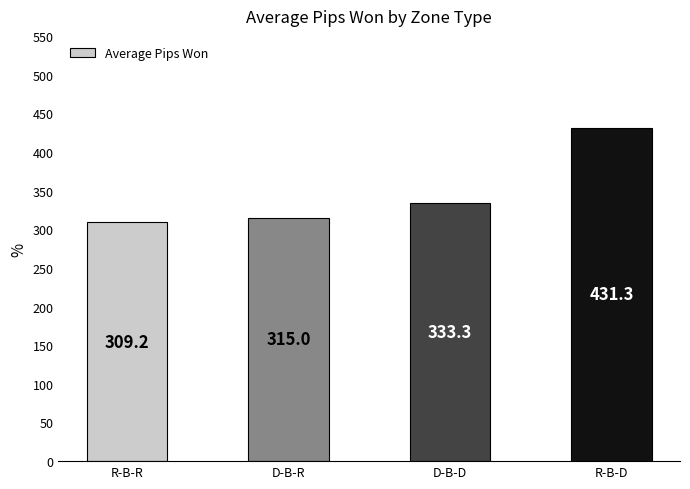

True or false: the data shows 509.1 at D-B-D.

False